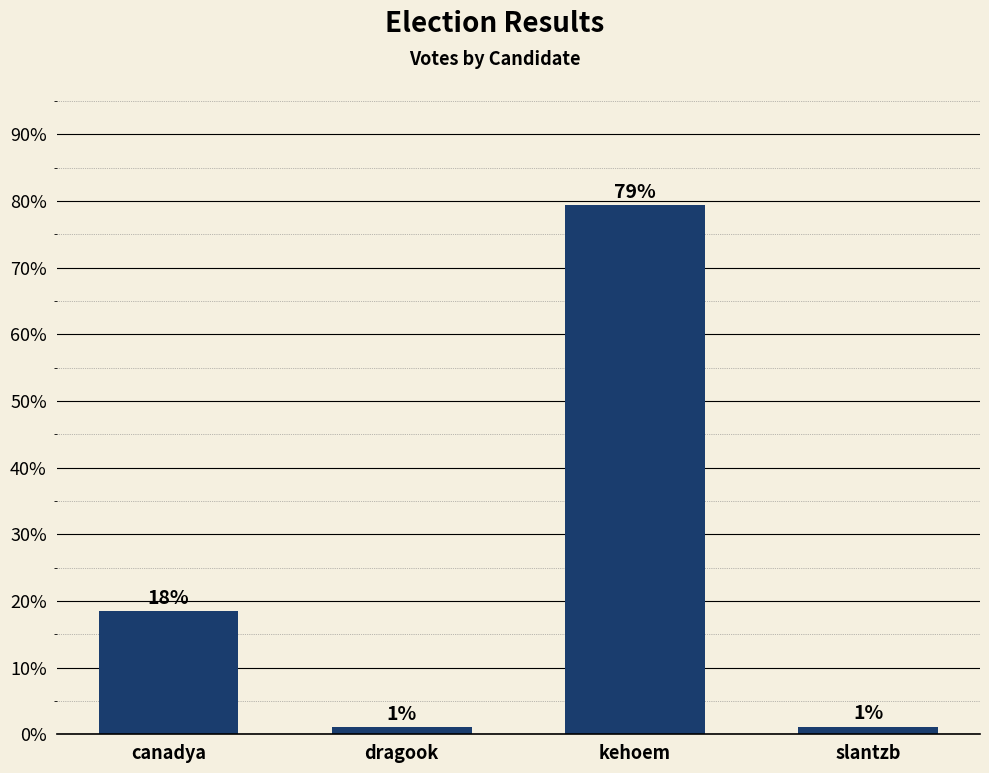

Is it true that the value at canadya is 18.5?

True